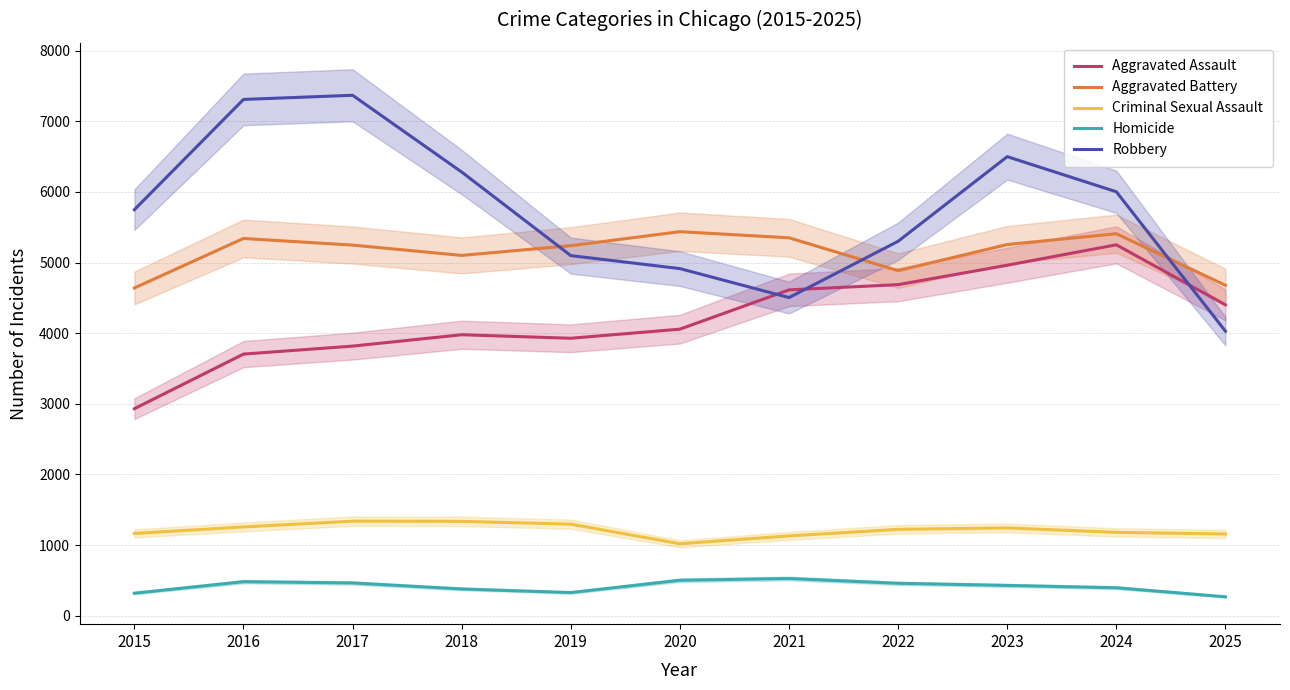

What is the value of the Aggravated Assault point at the 5th from the left?

3928